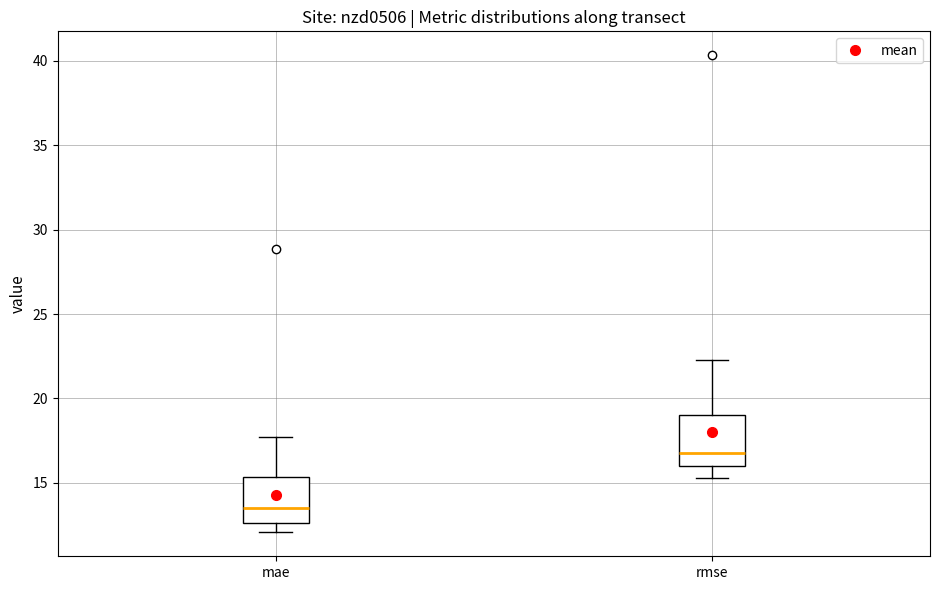

Which box has the highest median line?

rmse